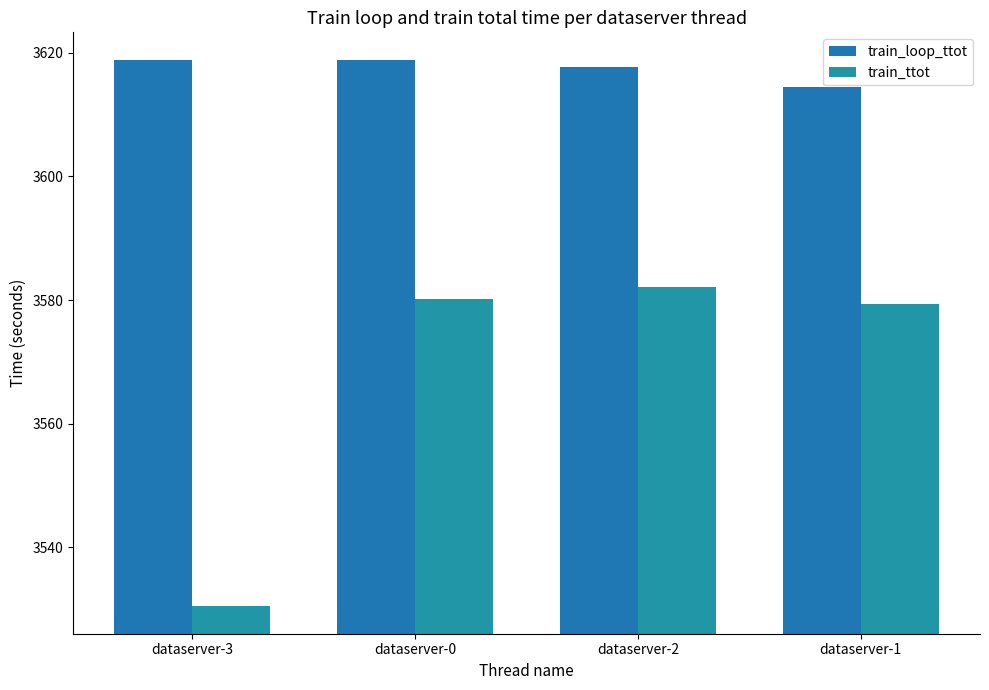

What are all the series names shown in the legend?

train_loop_ttot, train_ttot